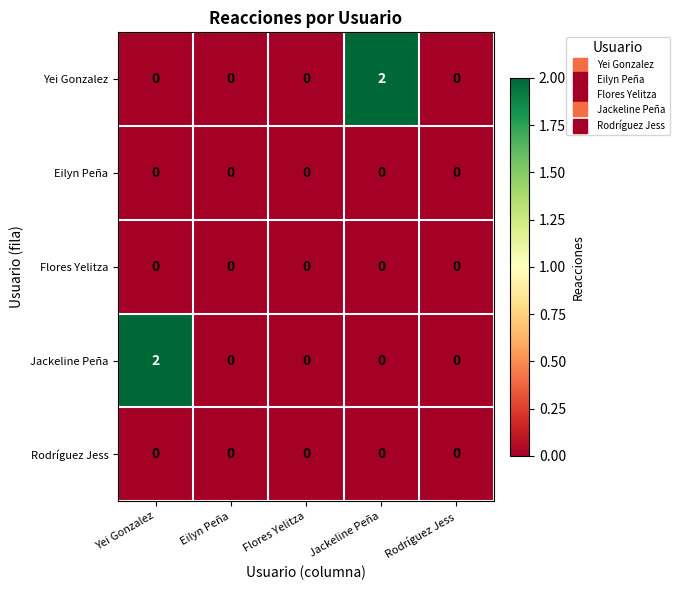

Count the Jackeline Peña values in the range 0 to 1.

4